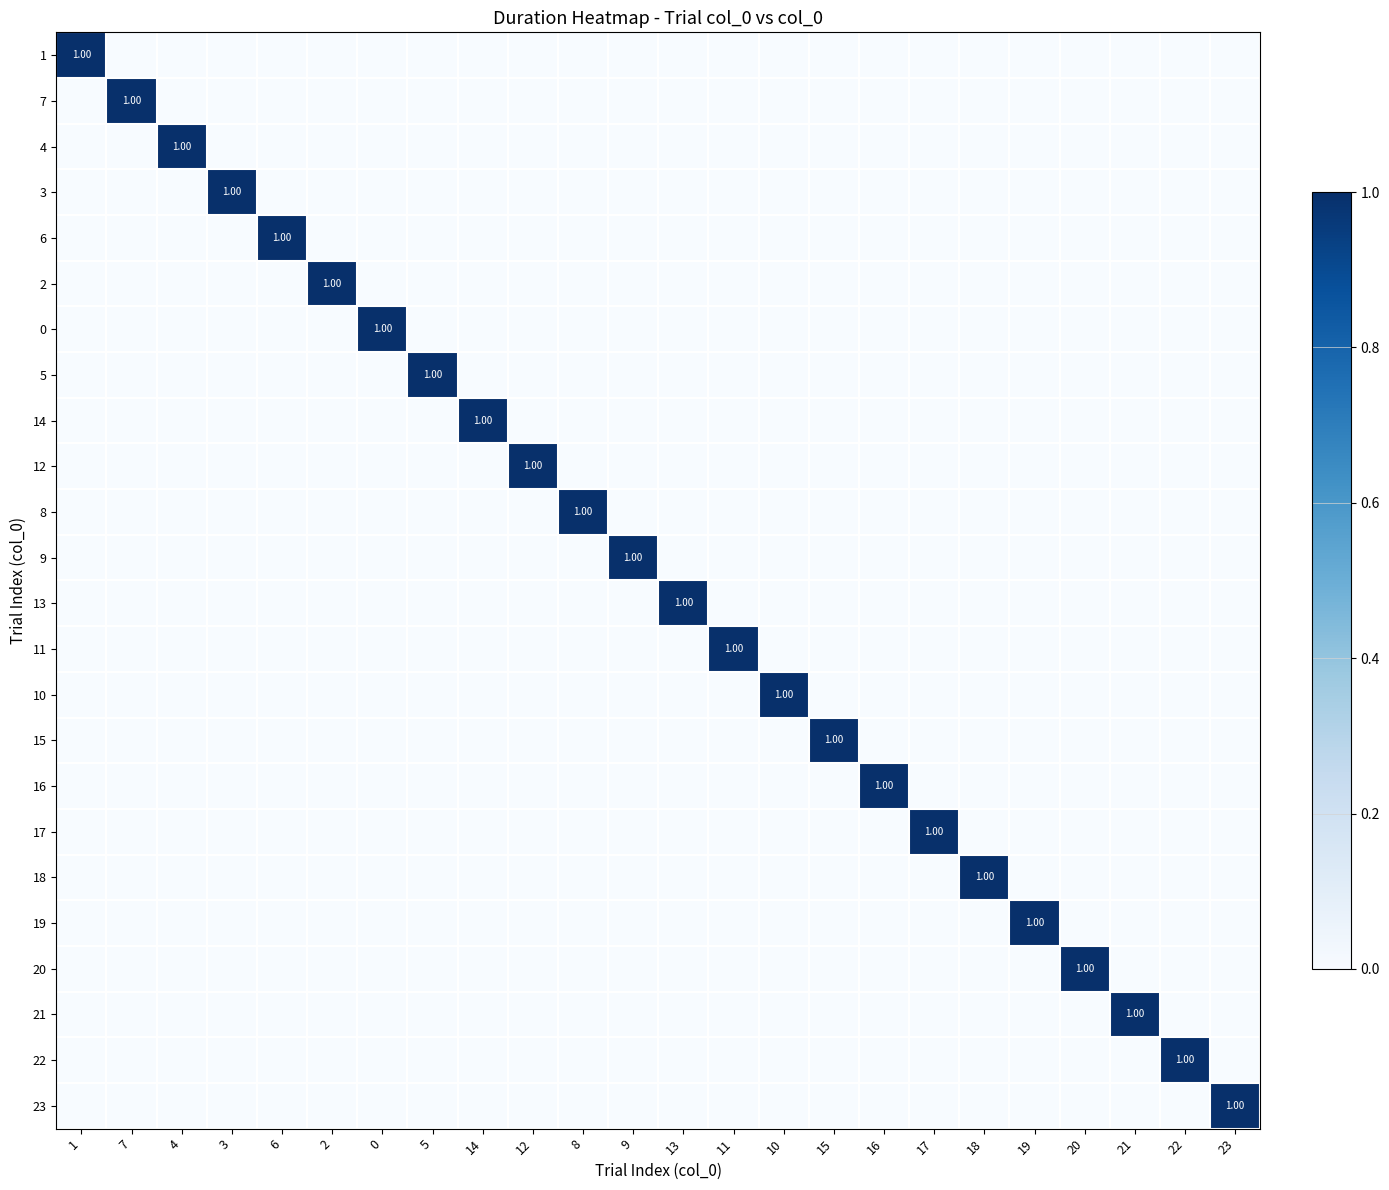

At which label is 0 closest to 0?

1